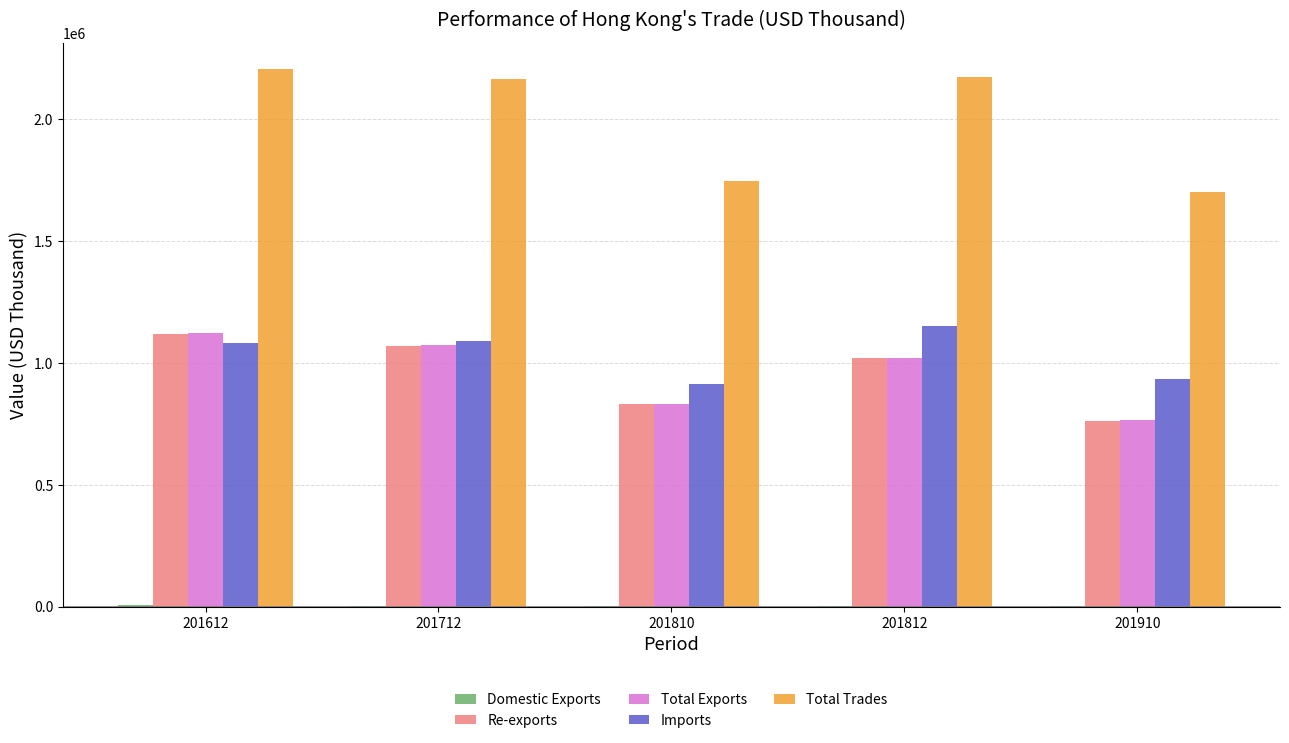

How many data points in Total Trades are above 2163336?

3